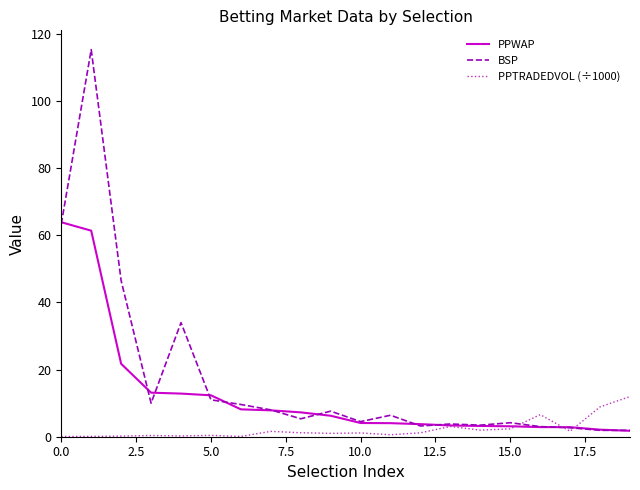

How many values in the BSP series exceed 6?

10